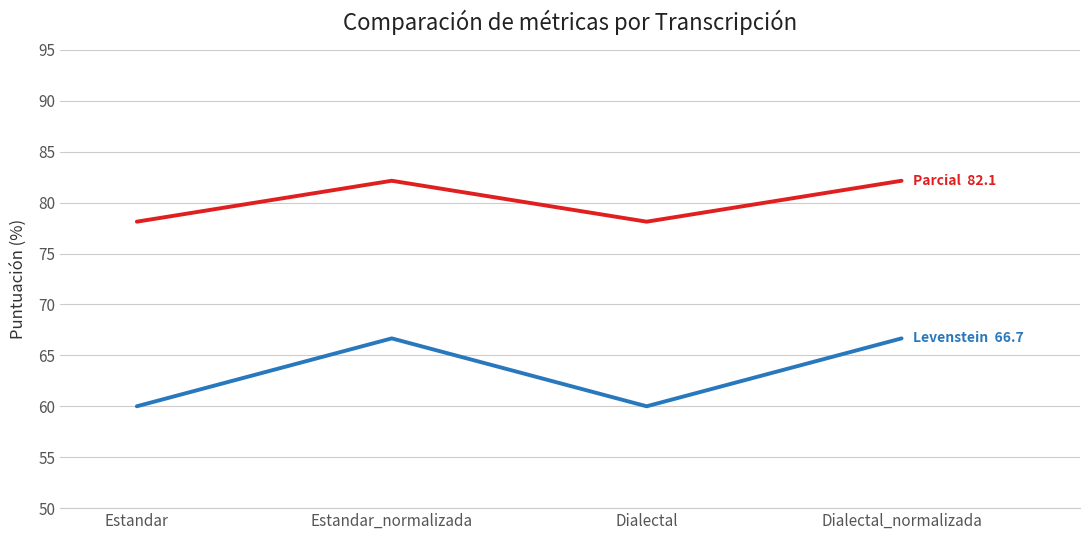

How many distinct data groups are displayed?

2